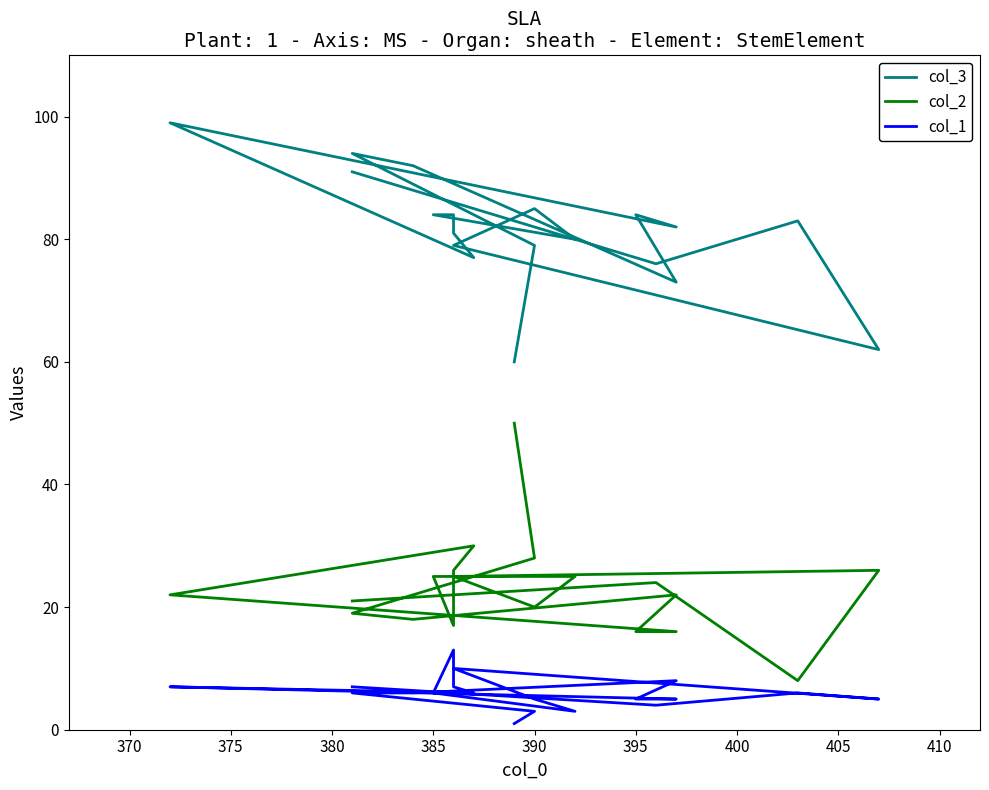

True or false: col_2 and col_1 intersect in this chart.

False